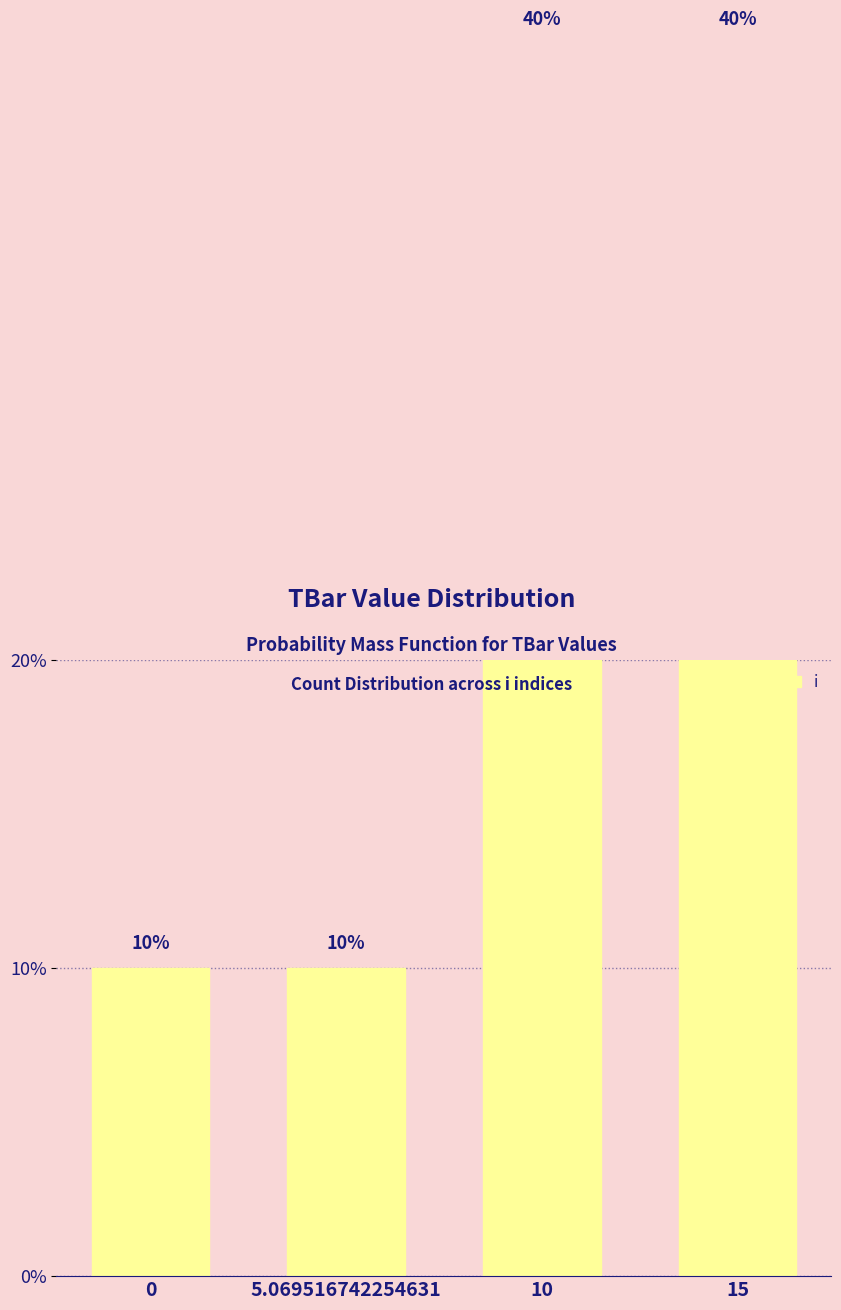

Is it true that the value at 10 is 10?

False